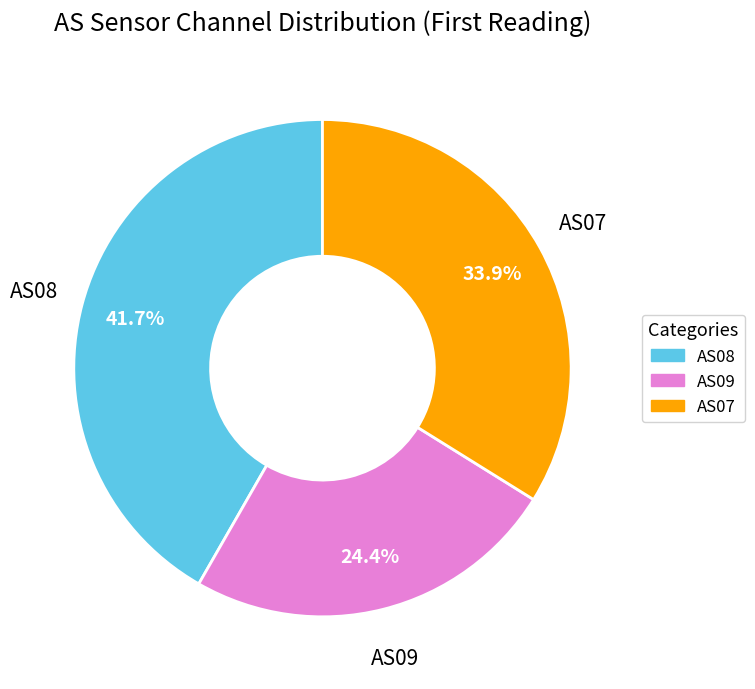

Is there a majority slice in this chart?

No